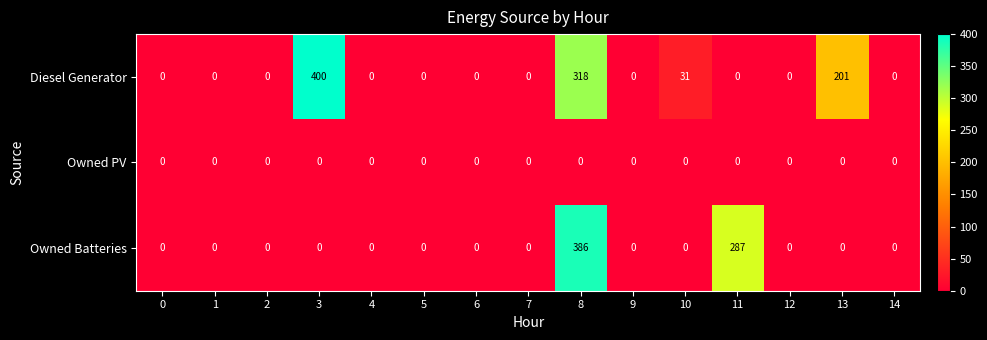

True or false: Owned Batteries has a value of -249 at 12.

False